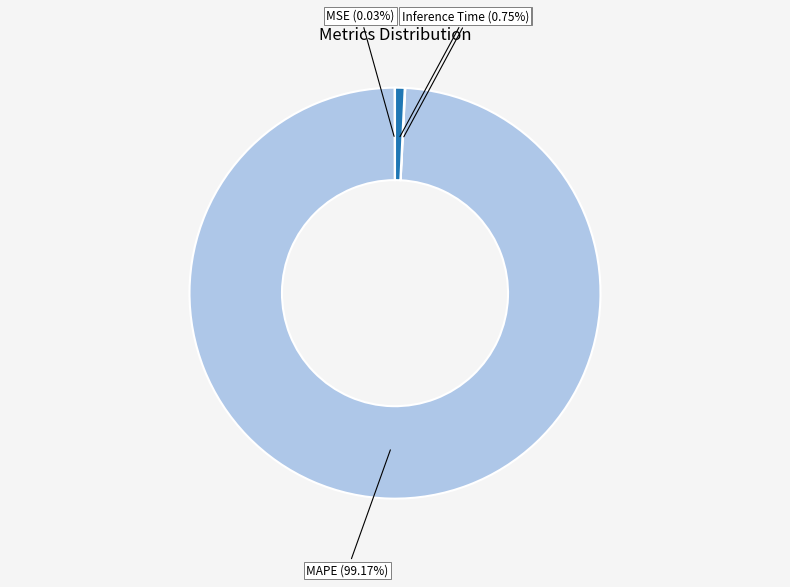

Which has a higher value, Inference Time or MAPE?

MAPE